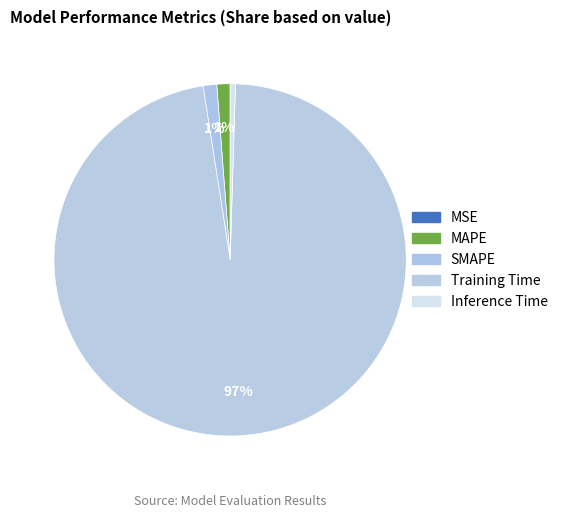

To the nearest percent, what is the difference between the largest and smallest slice percentages?

97%